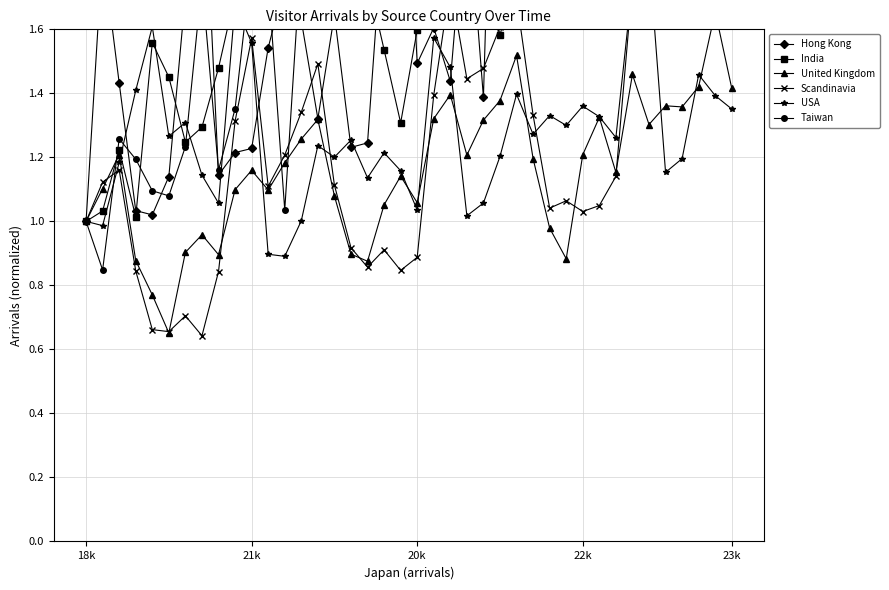

How many values in the United Kingdom series are below 1?

10